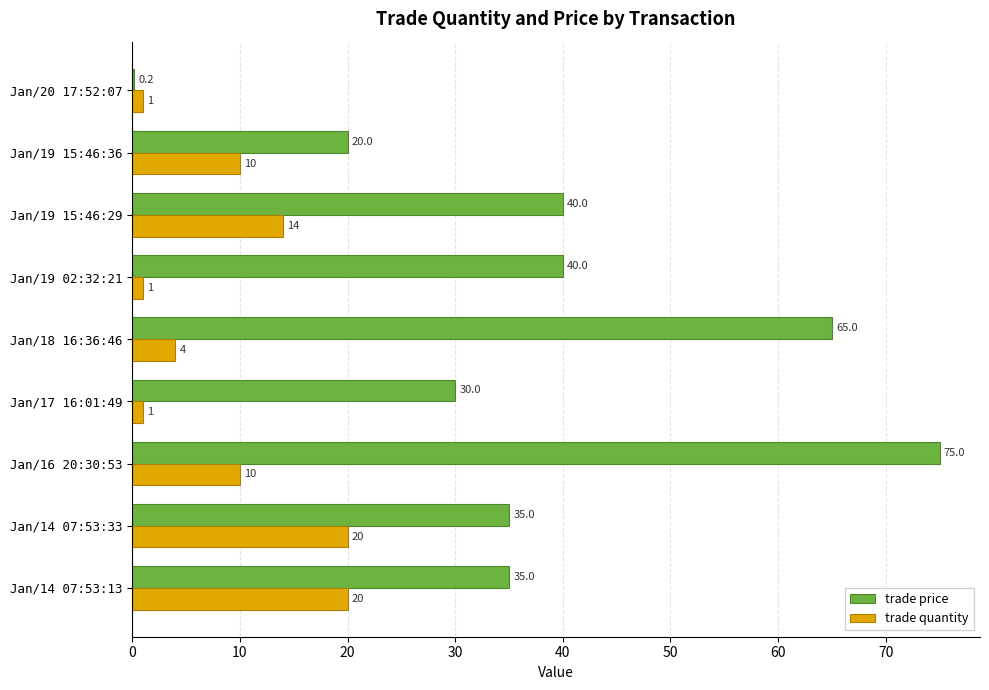

Is the value of trade quantity at Jan/16 20:30:53 greater than the value of trade price at Jan/19 02:32:21?

No